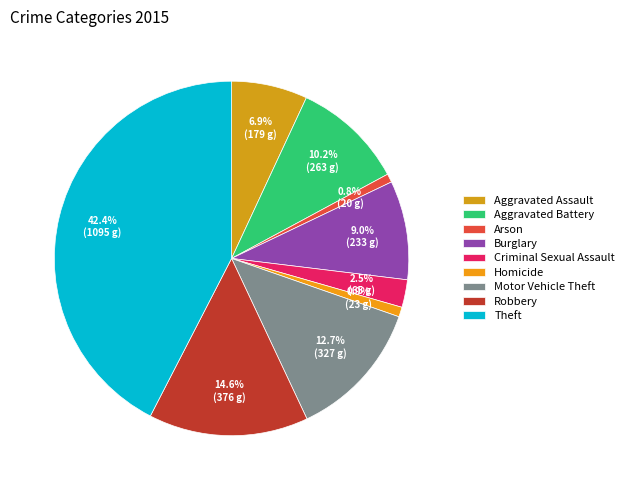

Combined, do Arson and Aggravated Battery account for over 50%?

No